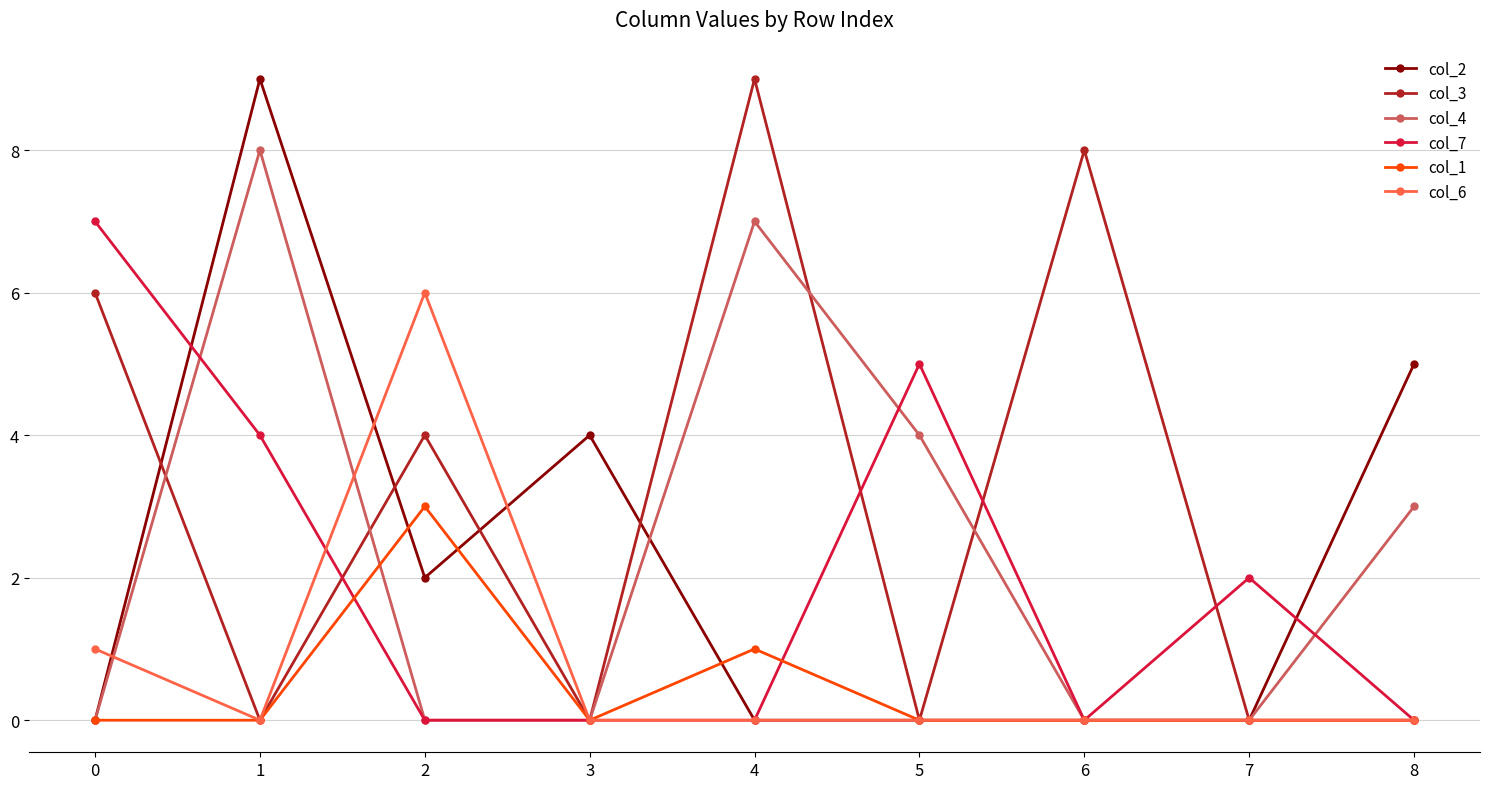

Does the chart display data point markers on the line(s)?

Yes